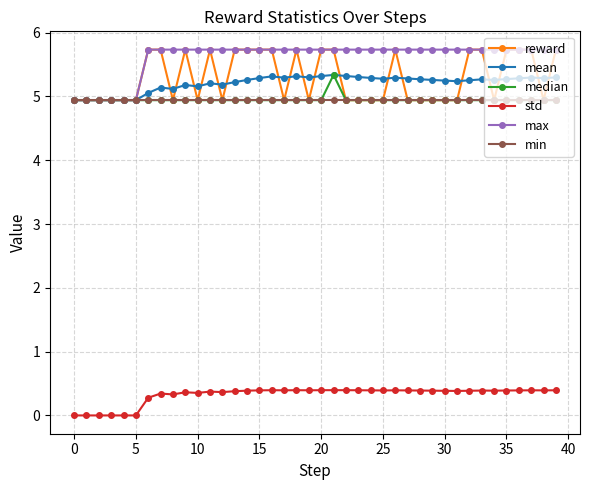

What is the highest value of the std series?

0.4